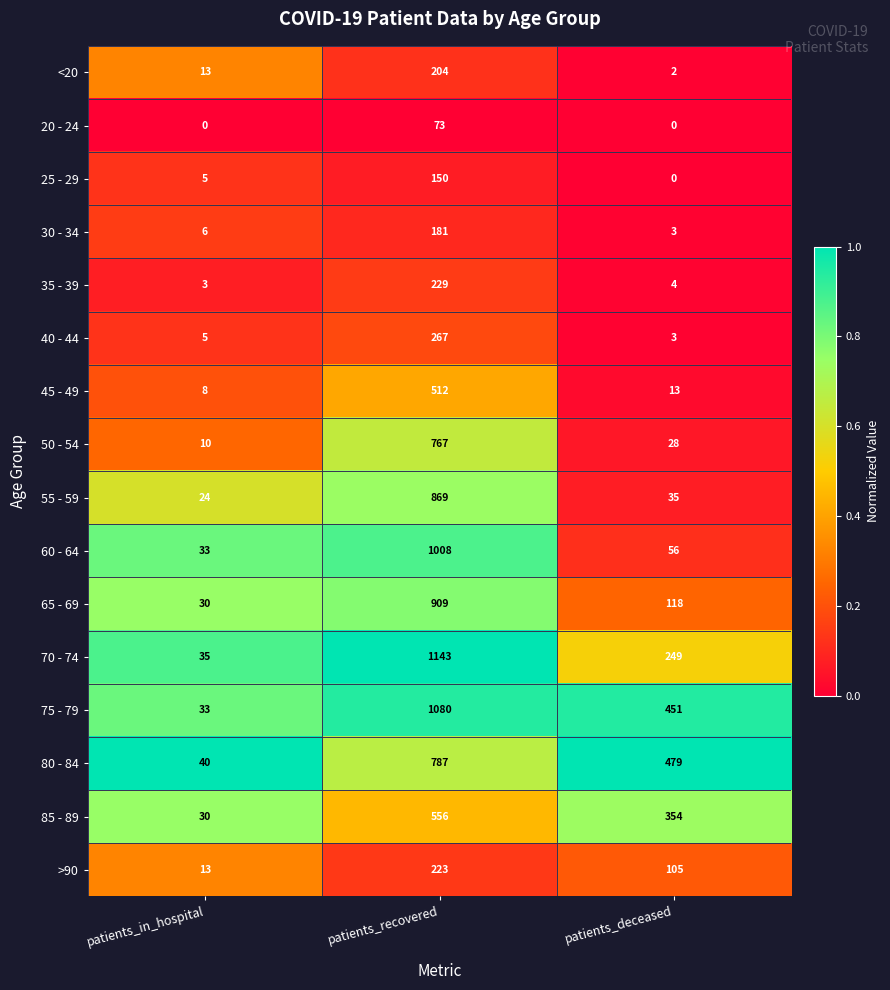

What is the sum of all 60 - 64 values?

1097